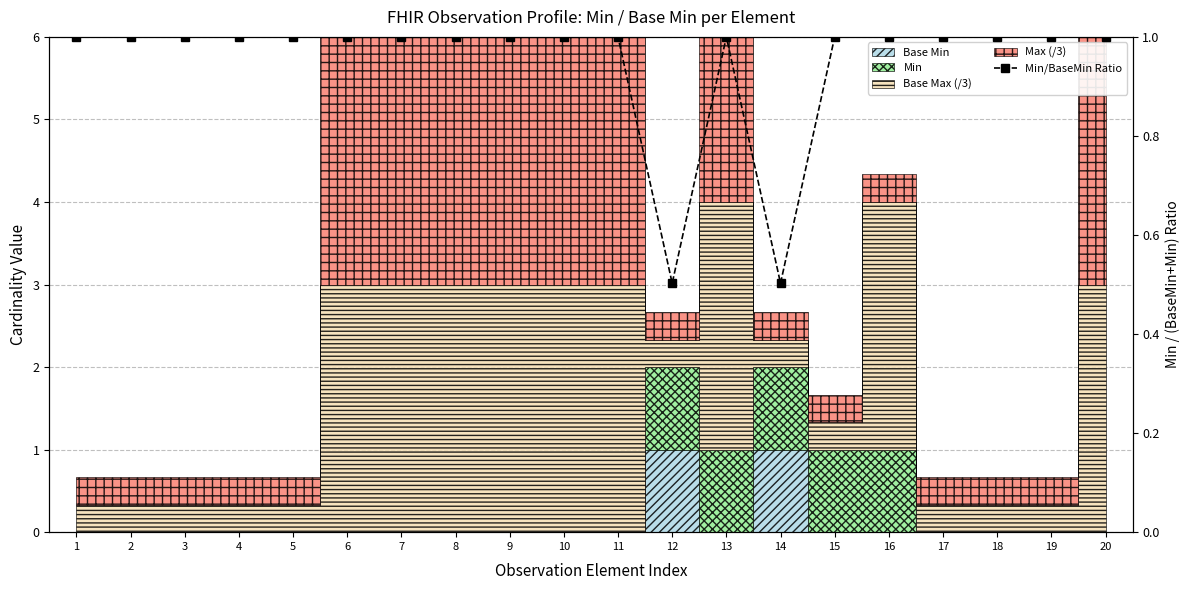

List the labels in order of value, largest first.

1, 2, 3, 4, 5, 6, 7, 8, 9, 10, 11, 13, 15, 16, 17, 18, 19, 20, 12, 14